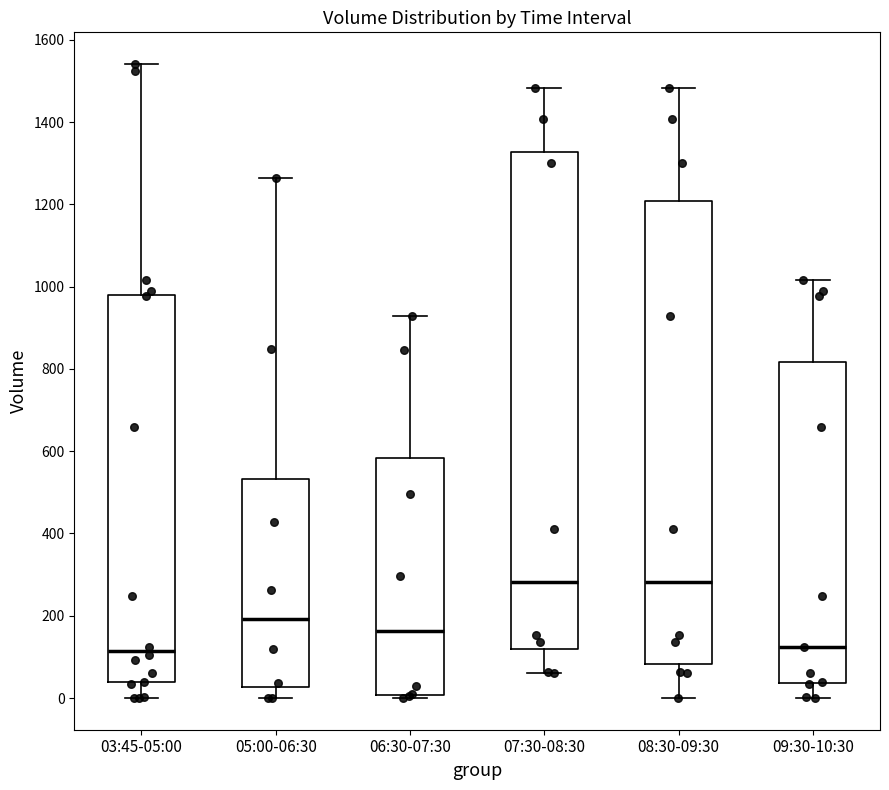

Where does the lower whisker of the box for 09:30-10:30 end on the y-axis? The values are not printed on the chart, so give them approximately, as read against the axis.

0